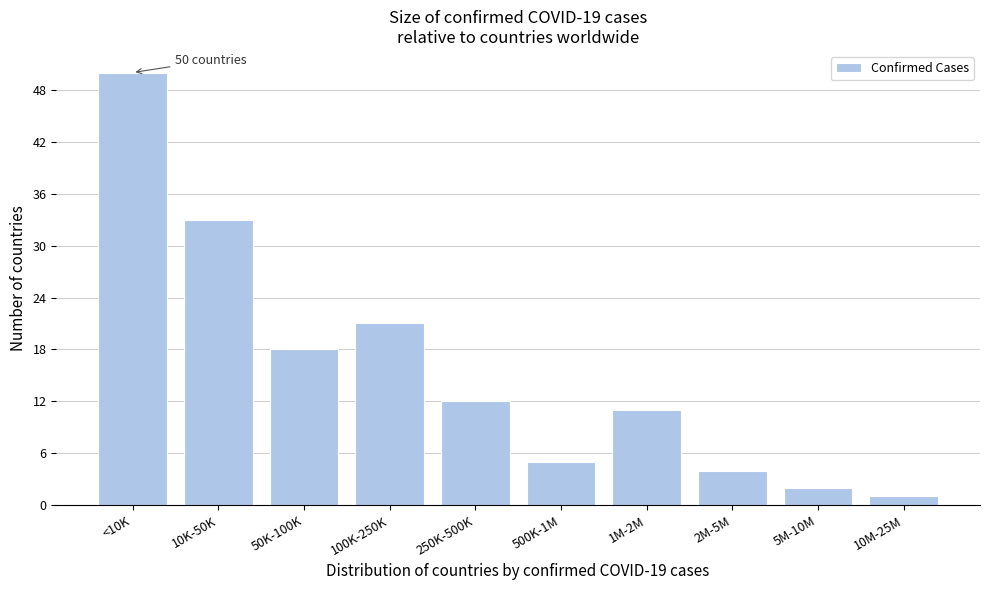

Reading left to right, list all the values displayed in this chart.

<10K=50	10K-50K=33	50K-100K=18	100K-250K=21	250K-500K=12	500K-1M=5	1M-2M=11	2M-5M=4	5M-10M=2	10M-25M=1